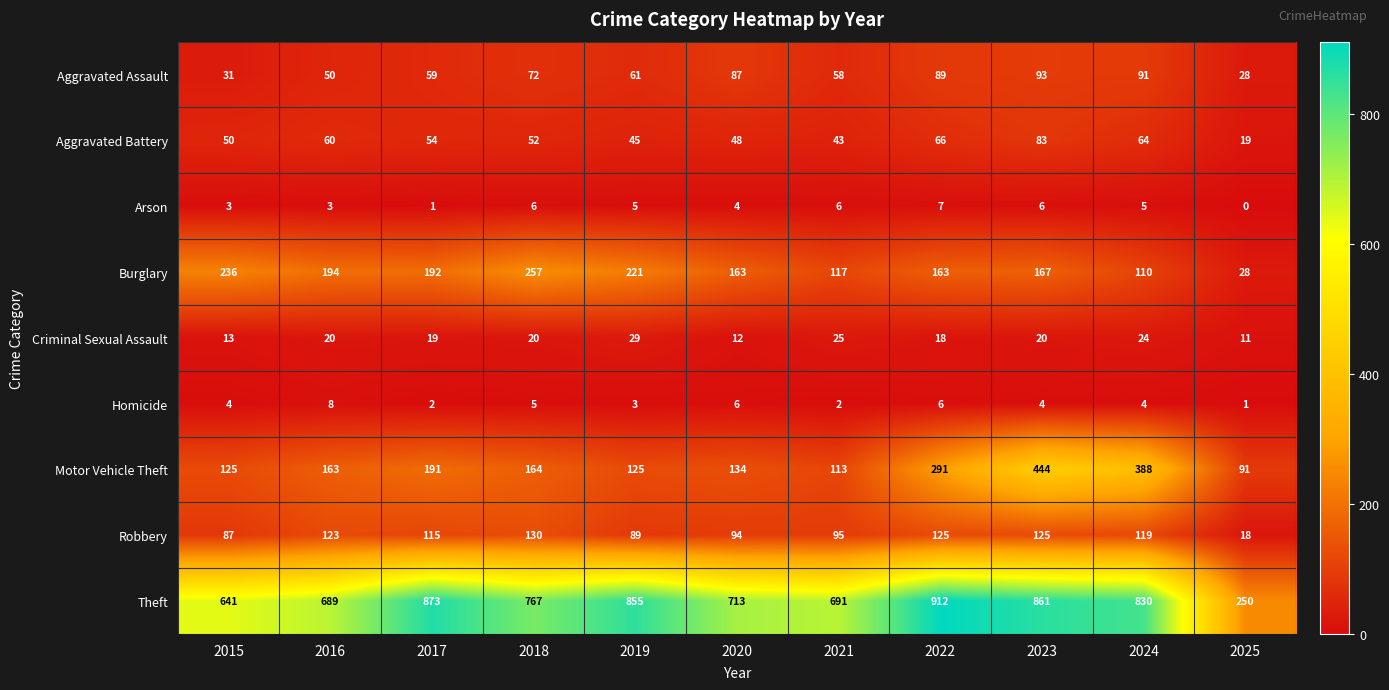

Is it true that Homicide equals 7 at 2024?

False